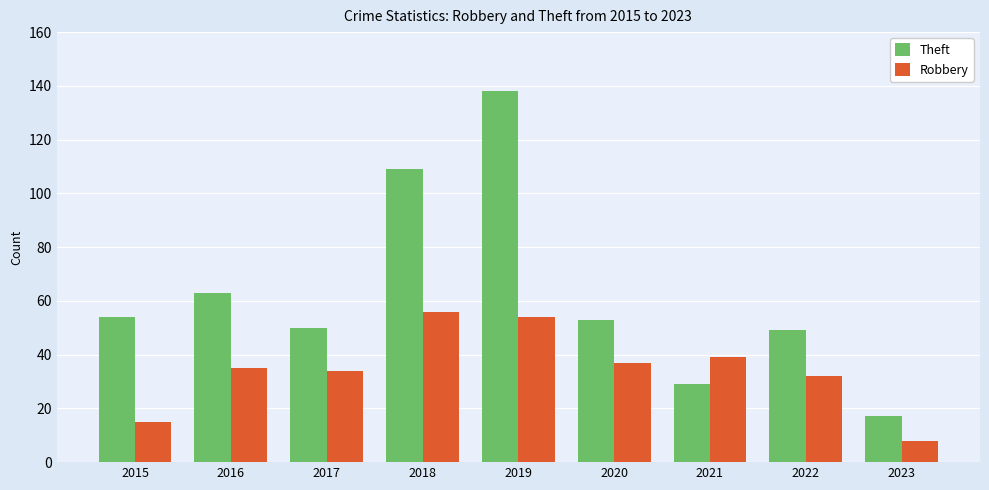

Which series has the largest total across all categories?

Theft